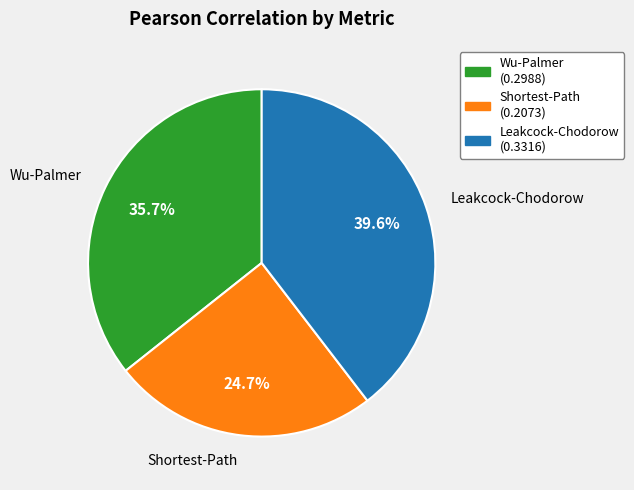

What percentage do Shortest-Path and Leakcock-Chodorow together represent?

64.3%